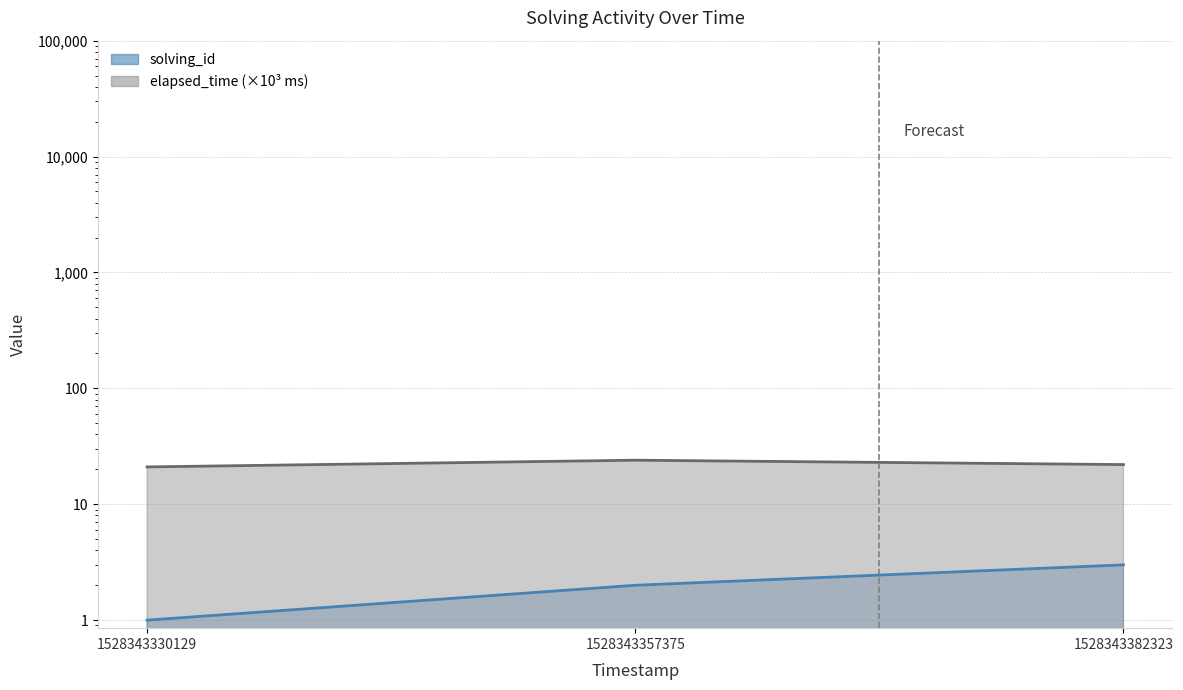

What is the greatest value displayed?

24